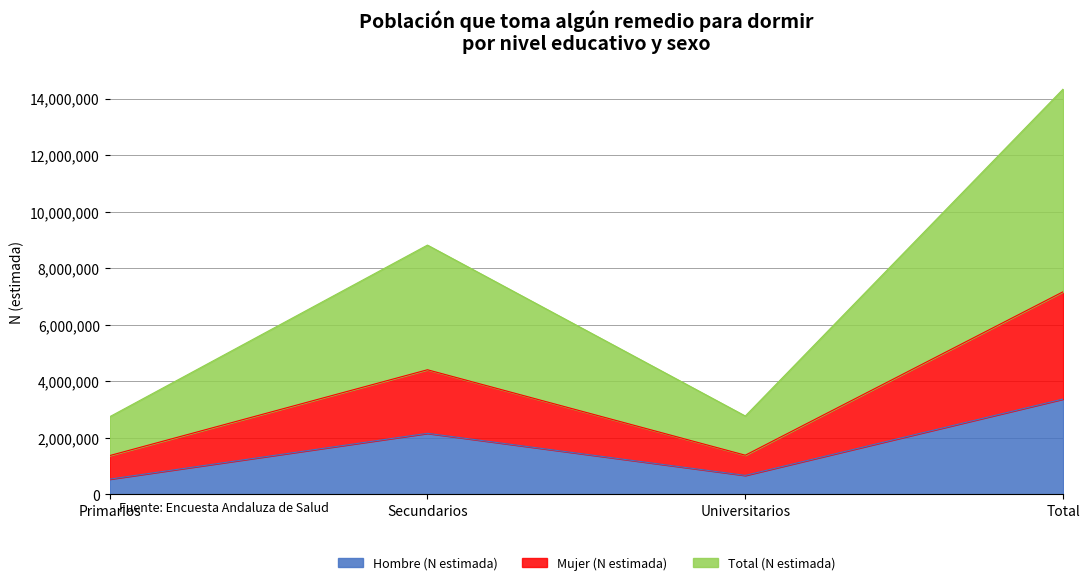

What is the greatest value displayed?

14339727